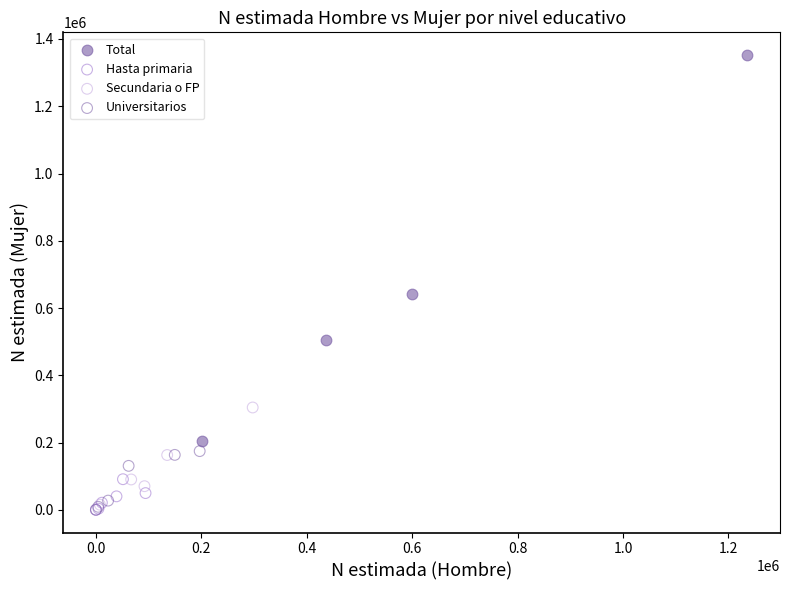

Which series contains the highest Y value?

Total